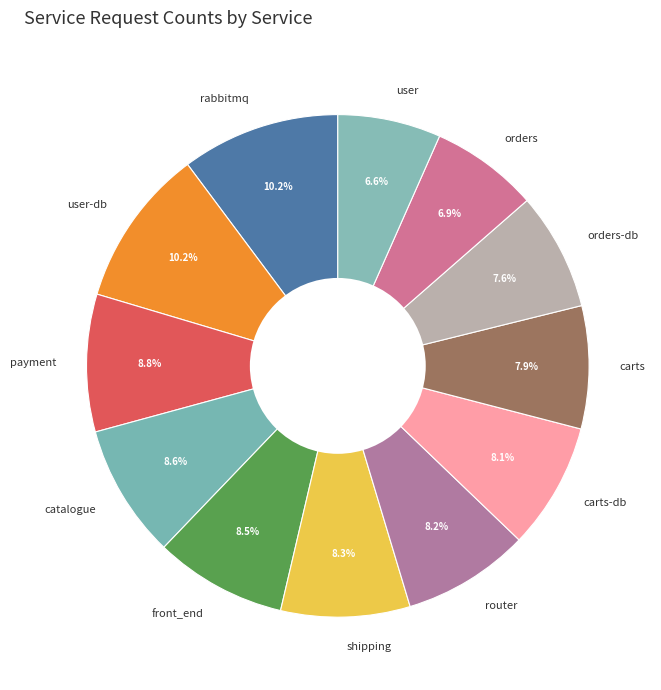

To the nearest percent, what is the average slice percentage?

8%